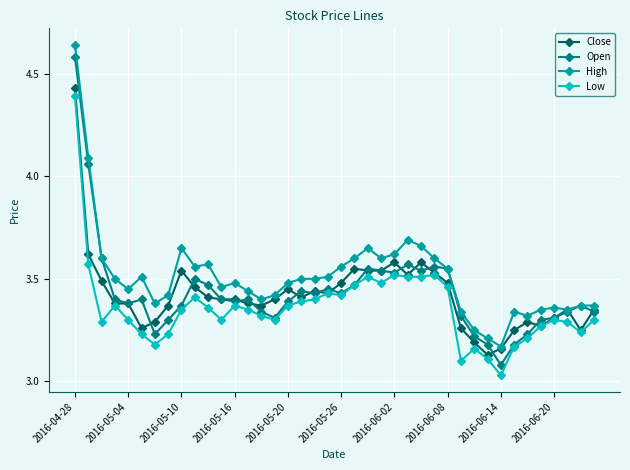

True or false: High and Low cross at least once.

False